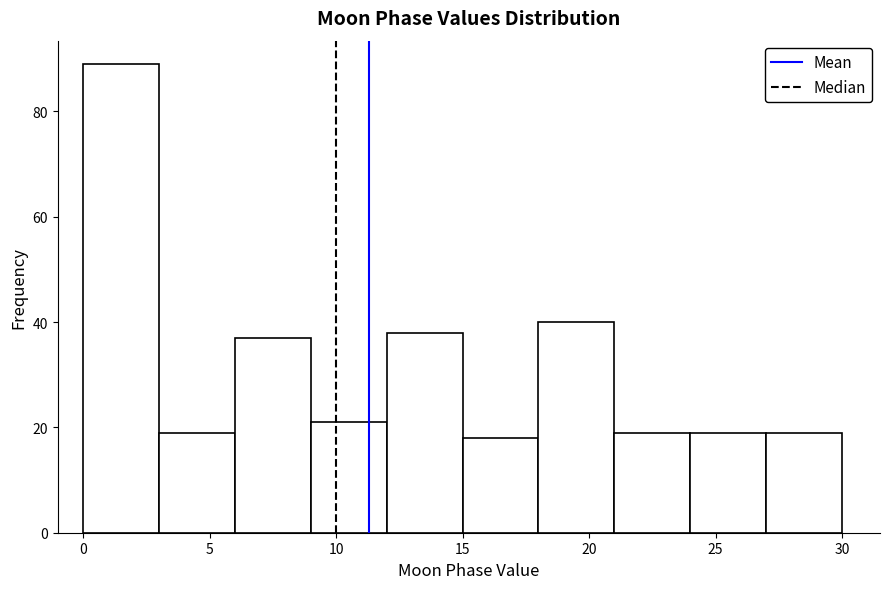

How tall is the bar that spans 6 to 9 on the x-axis? The values are not printed on the chart, so give them approximately, as read against the axis.

38